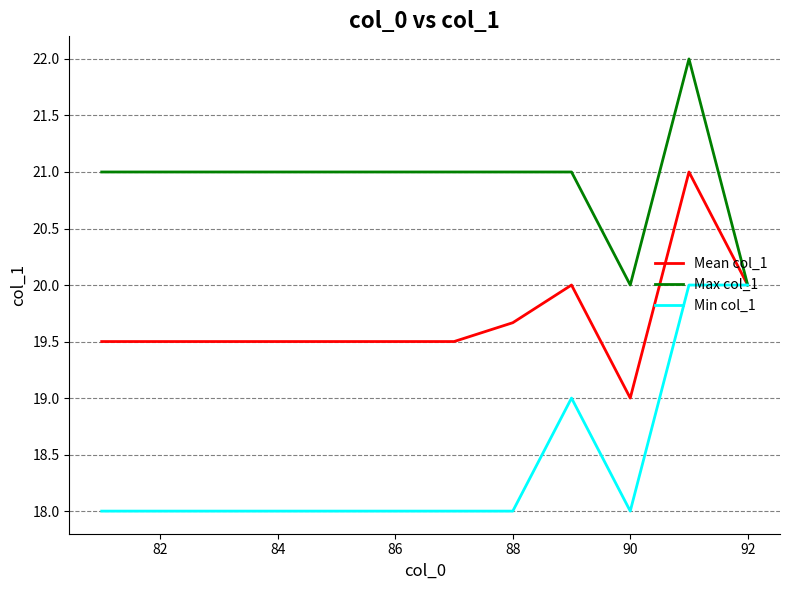

Which series has the largest total across all categories?

Max col_1